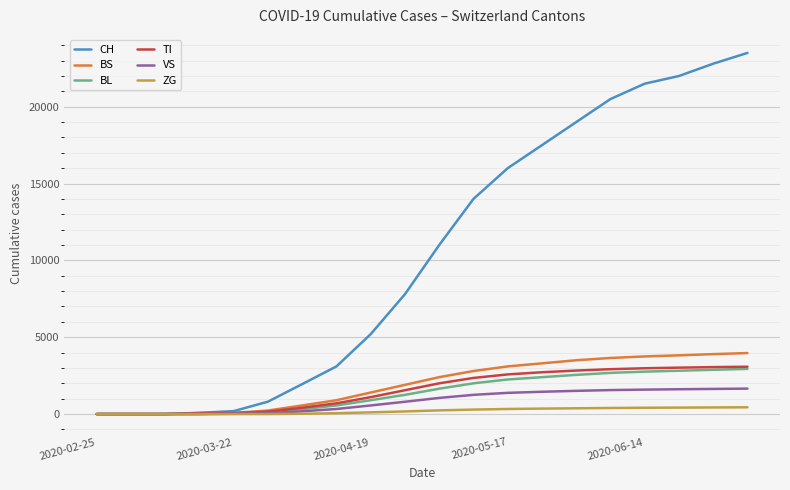

Which series has the widest spread of values?

CH